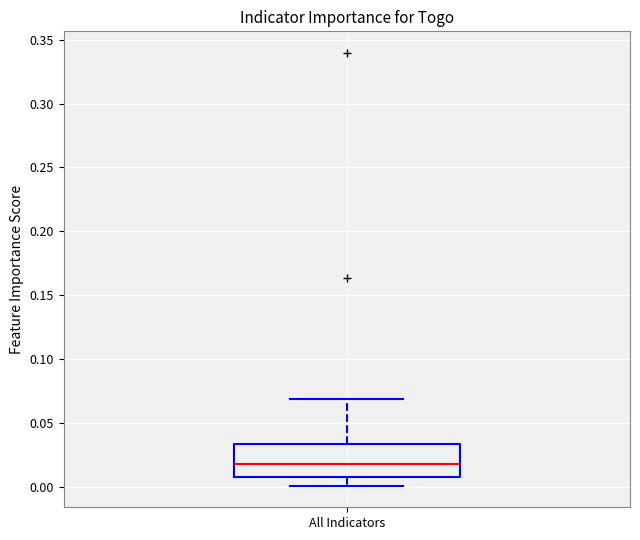

Transcribe this box plot: give where the median line is, the range the box spans, and where the two whiskers end, as read against the y-axis. The values are not printed on the chart, so give them approximately, as read against the axis.

median 0.020, box 0.010 to 0.035, whiskers 0.000 to 0.070